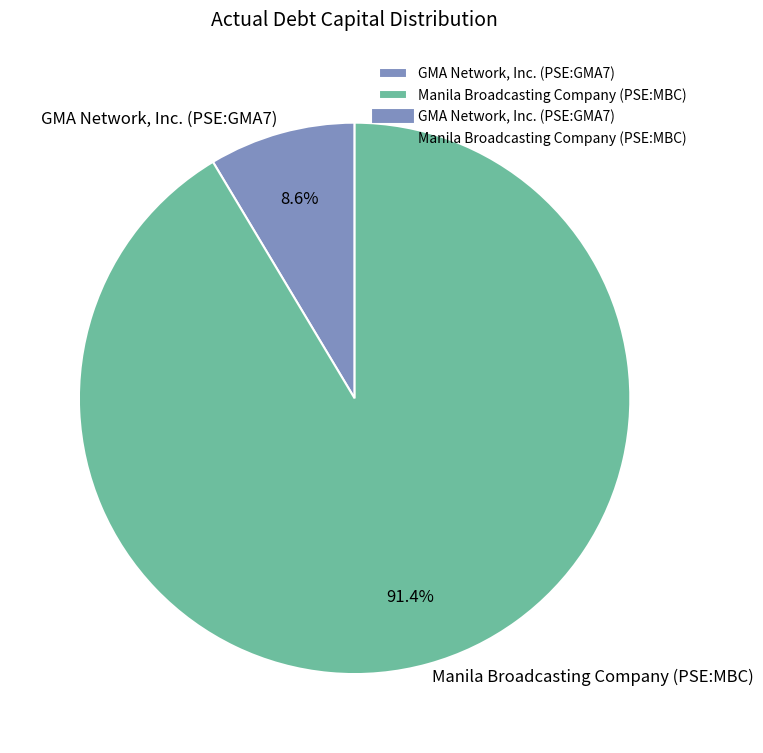

What is the largest slice in the pie chart?

Manila Broadcasting Company (PSE:MBC)